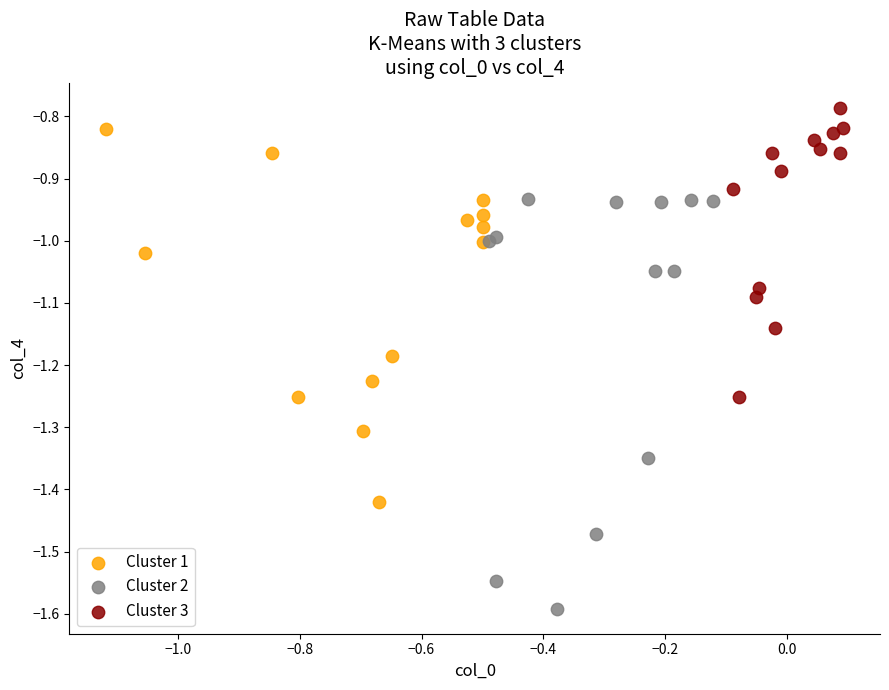

Which series reaches the maximum Y coordinate?

Cluster 3